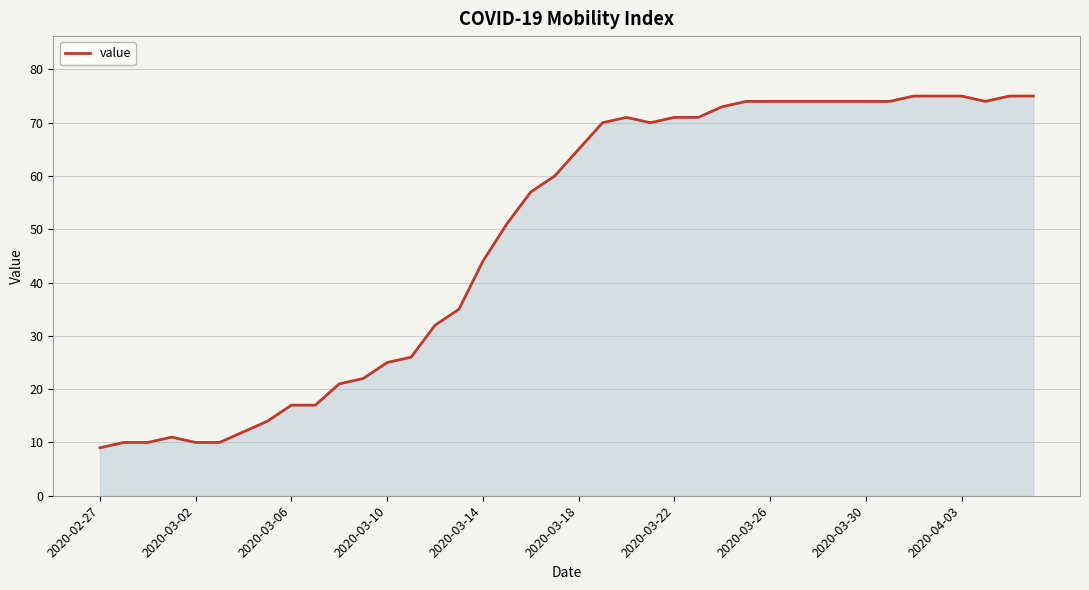

What is the maximum value shown in the chart?

75